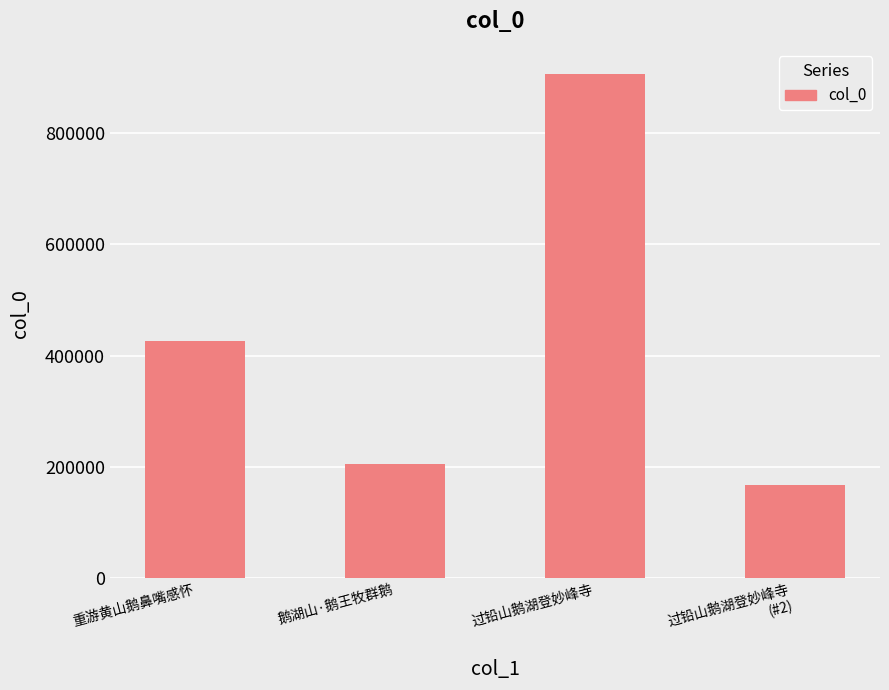

What is the greatest value displayed?

905841